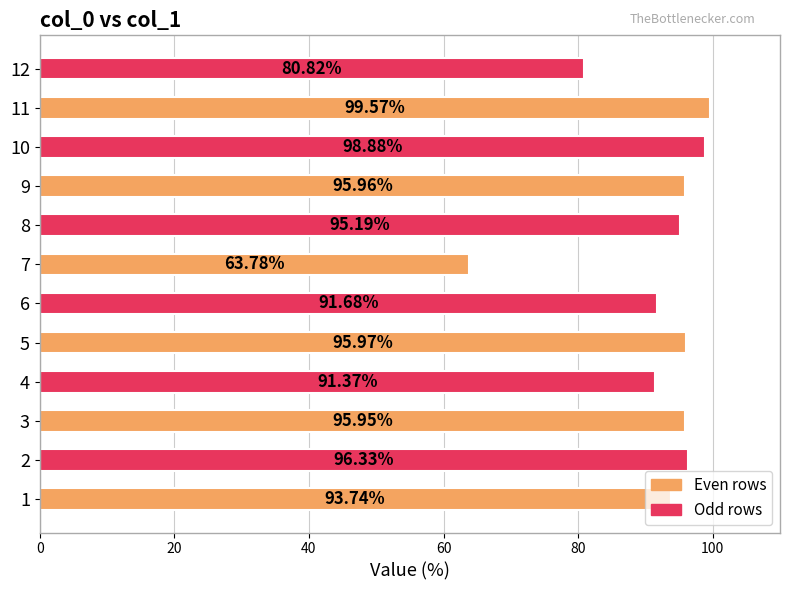

Where is the data nearest to the value 81?

12